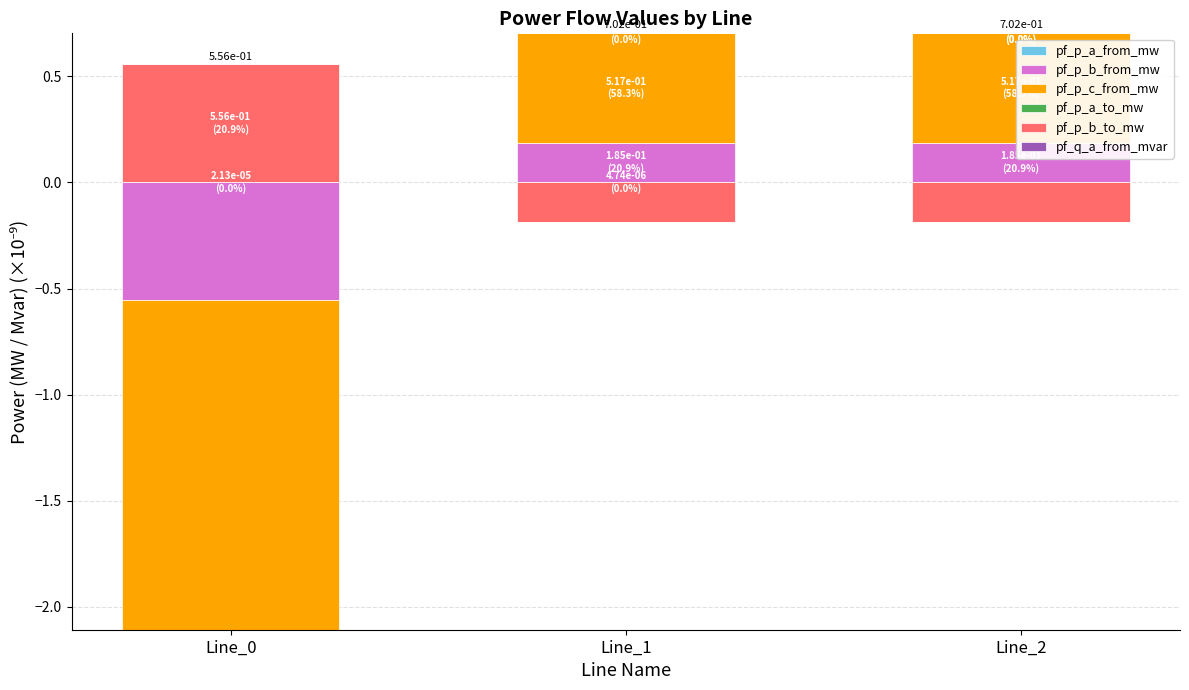

Are the bars horizontal?

No